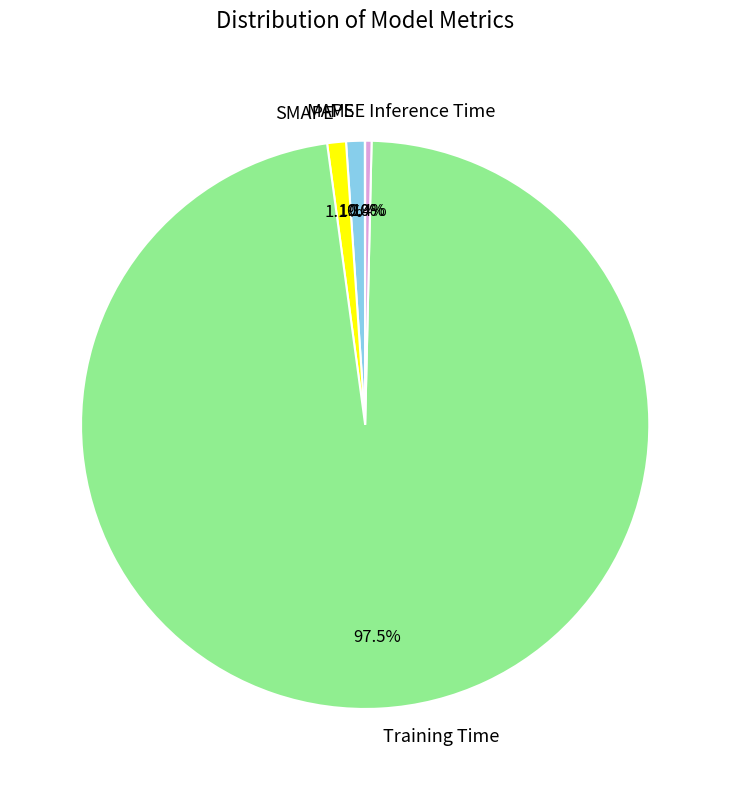

What percentage is NOT represented by SMAPE?

98.9%